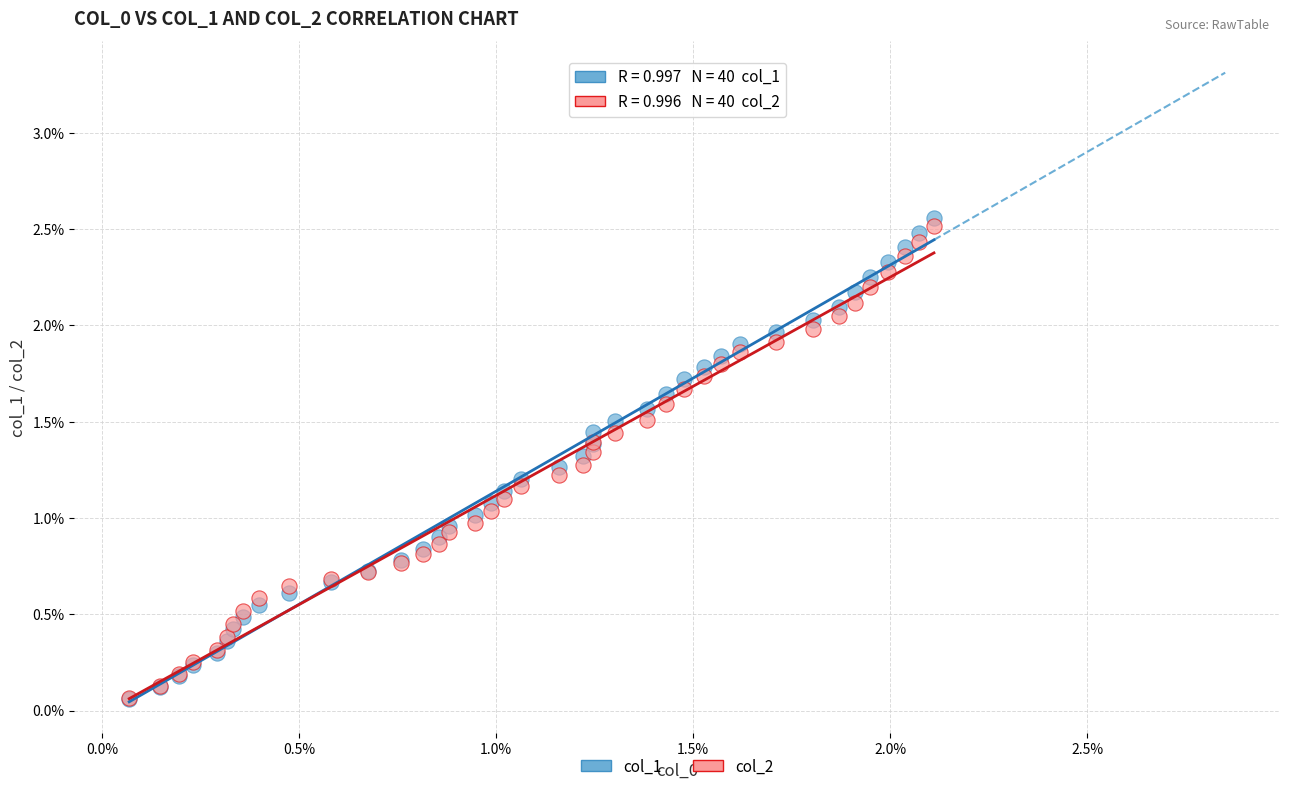

Which series reaches the maximum Y coordinate?

col_1